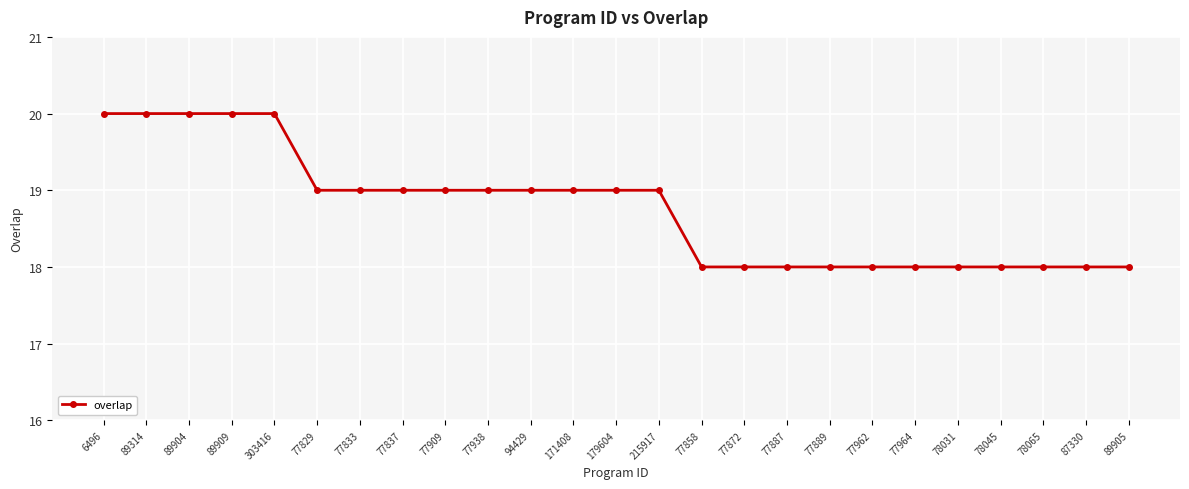

Is it true that the value at 179604 is 19?

True